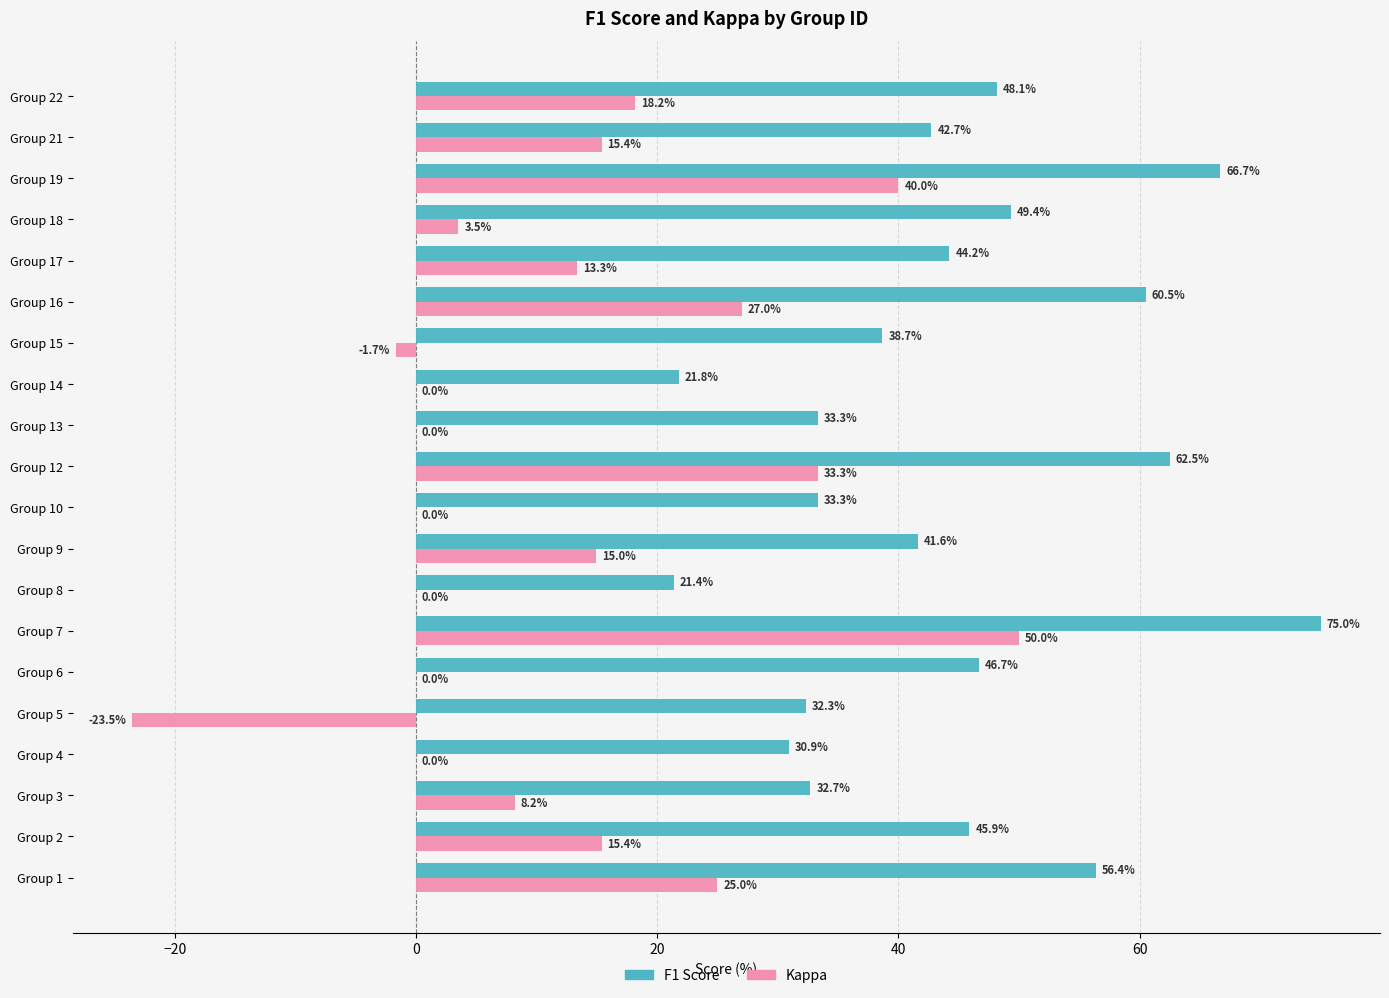

The F1 Score series shows 46.7 at Group 6. True or false?

True